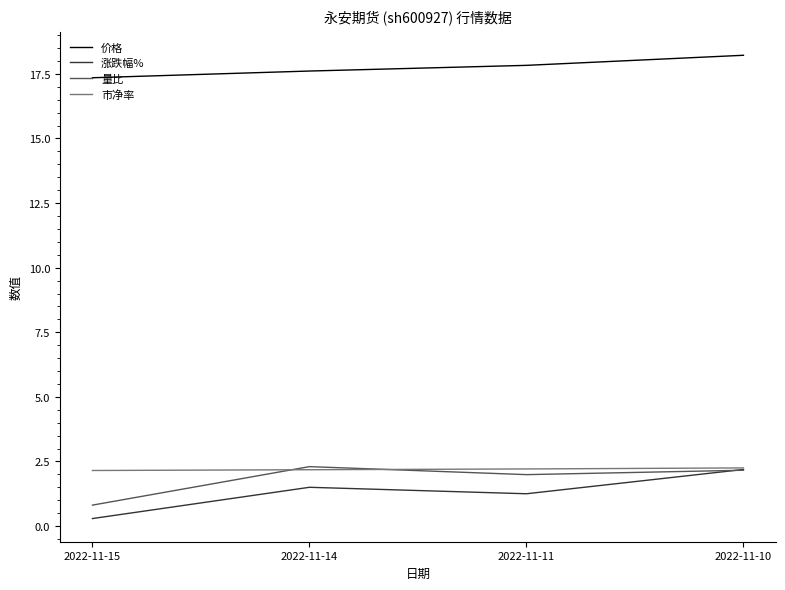

True or false: 价格 and 市净率 intersect in this chart.

False